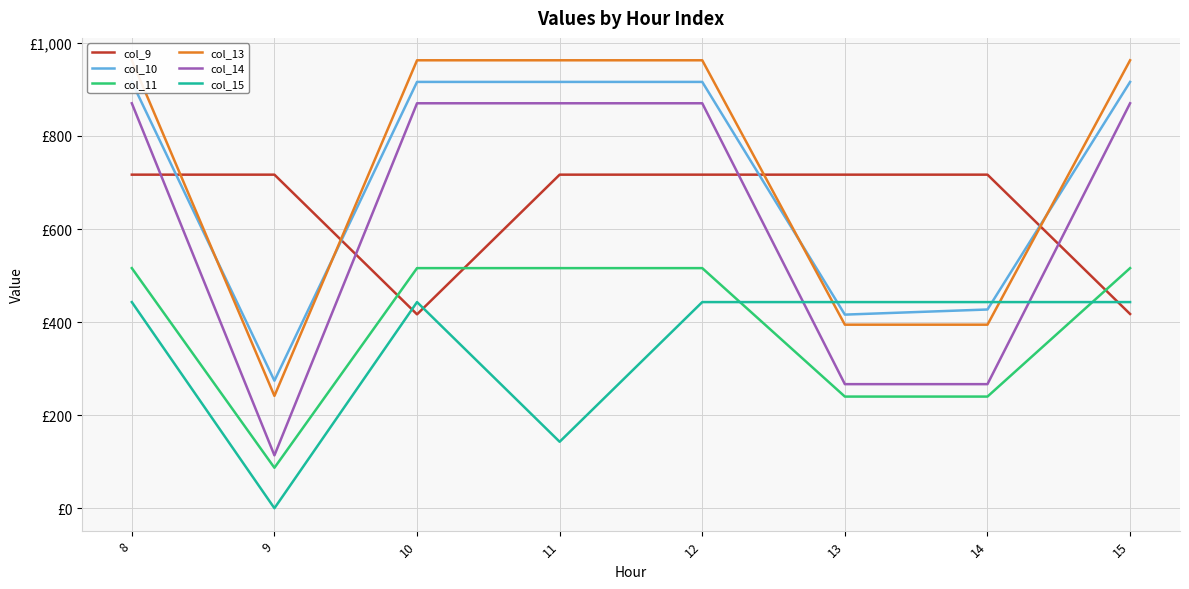

Reading right to left, transcribe all the data shown in this chart.

col_9: 417.4	716.9	716.9	716.9	716.9	416.7	716.9	716.9
col_10: 916.2	427.1	416.1	916.2	916.2	916.2	274.1	916.2
col_11: 516.0	240.0	240.0	516.0	516.0	516.0	87.0	516.0
col_13: 962.7	394.5	394.5	962.7	962.7	962.7	241.5	962.7
col_14: 870.3	266.7	266.7	870.3	870.3	870.3	113.7	870.3
col_15: 443.0	443.0	443.0	443.0	142.8	443.0	0.0	443.0